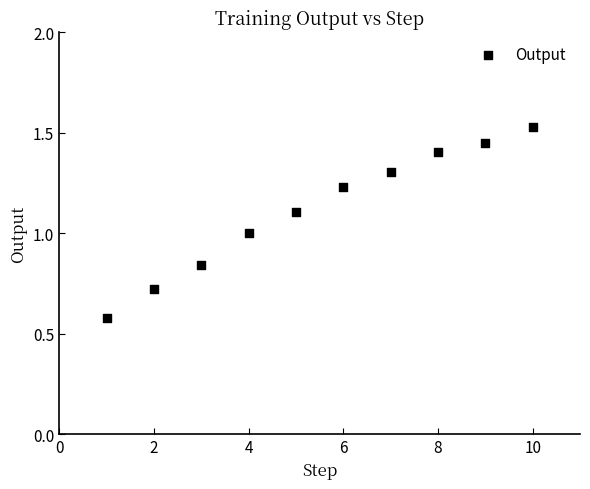

What is the average Y value?

1.1